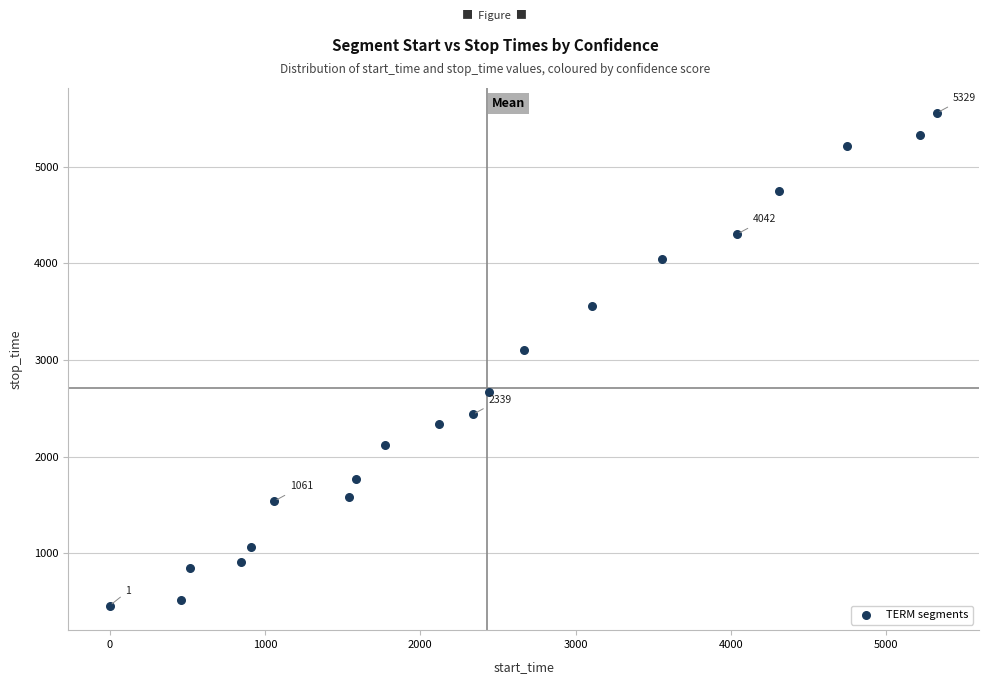

What is the range of Y values (max minus min)?

5103